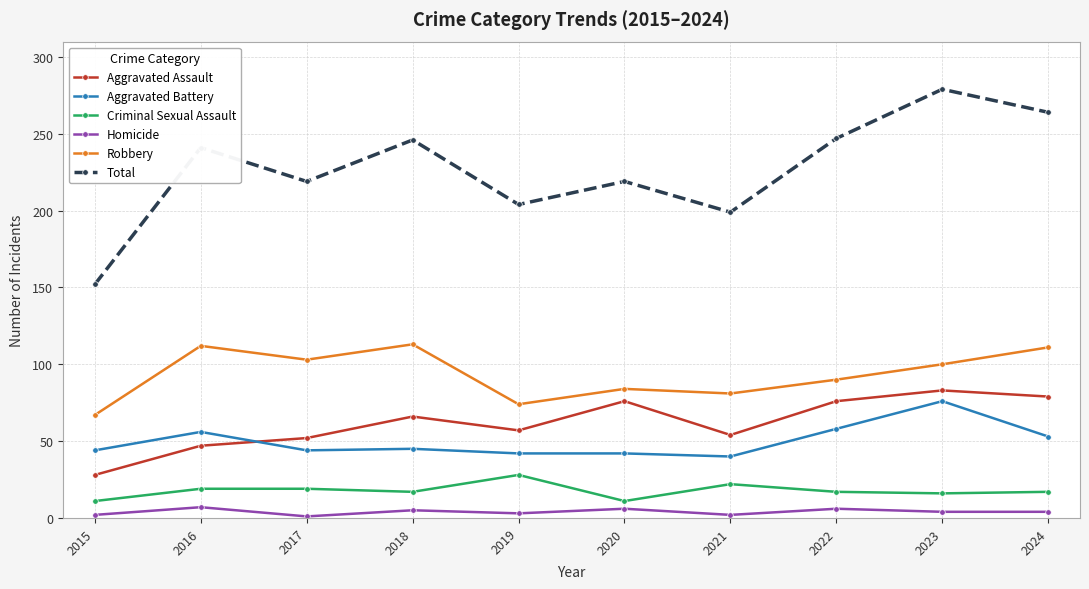

What is the value of the Aggravated Assault point at the 7th from the left?

54